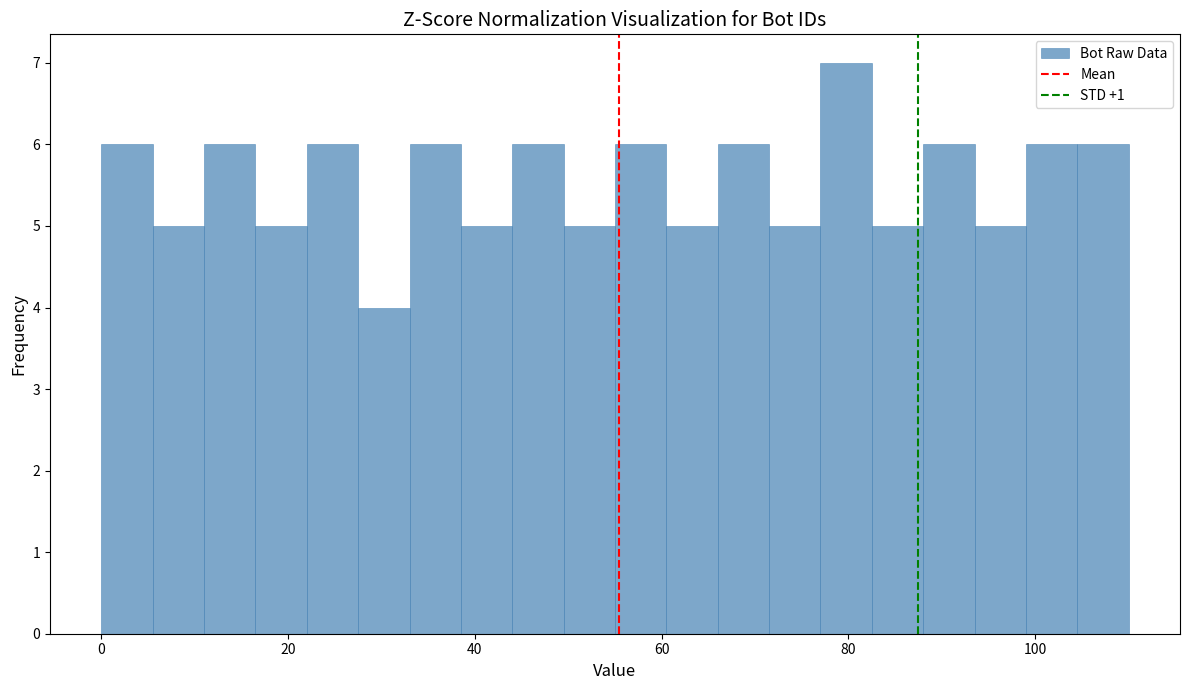

Around what value on the x-axis is the tallest bar? Give the approximate position of its centre, as read against the axis.

80